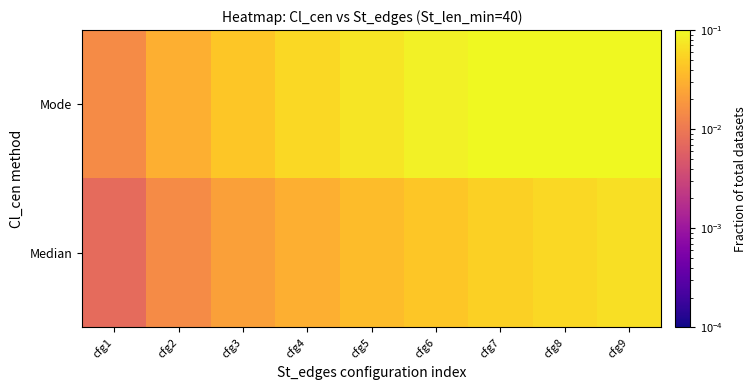

What is the total value across all series at cfg3?

0.1